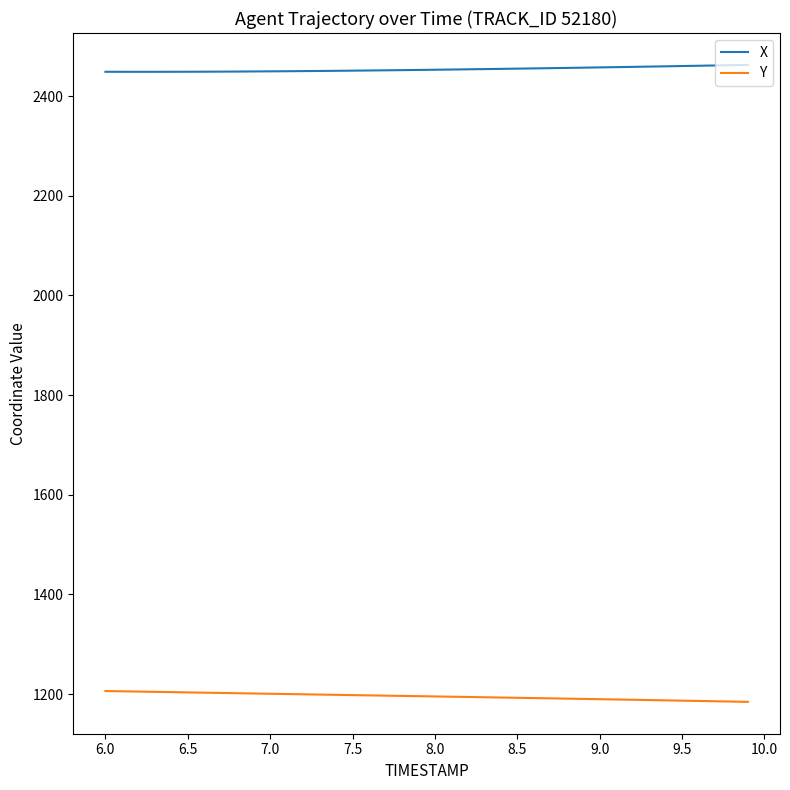

Rank the series by their average value, from highest to lowest.

X, Y